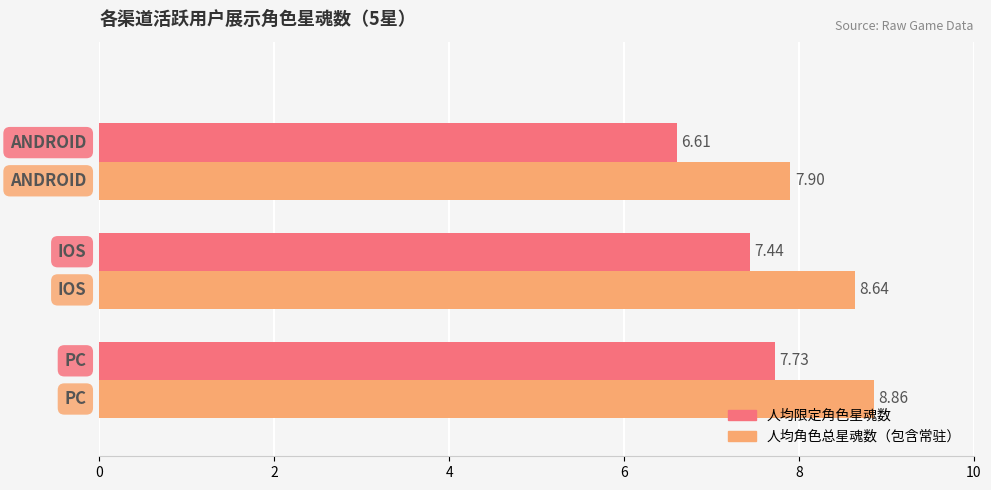

What are all the series names shown in the legend?

人均限定角色星魂数, 人均角色总星魂数（包含常驻）